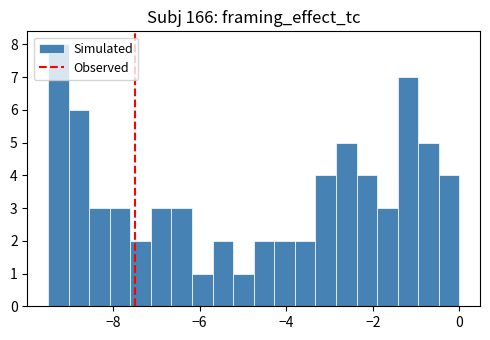

Around what value on the x-axis is the tallest bar? Give the approximate position of its centre, as read against the axis.

-9.2